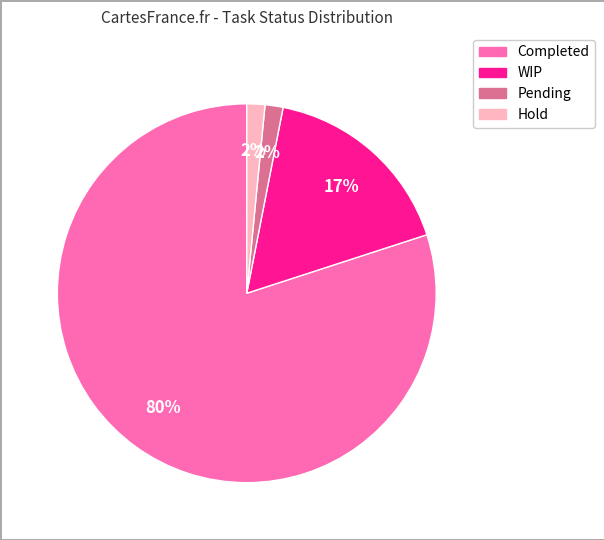

To the nearest percent, what is the average slice percentage?

25%